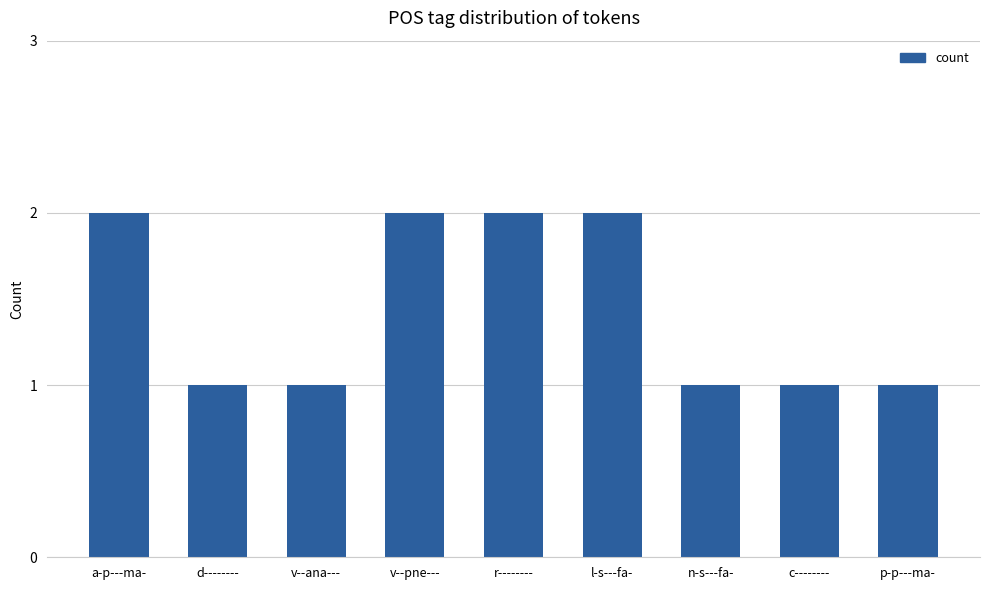

What is the value of the 5th bar from the left?

2